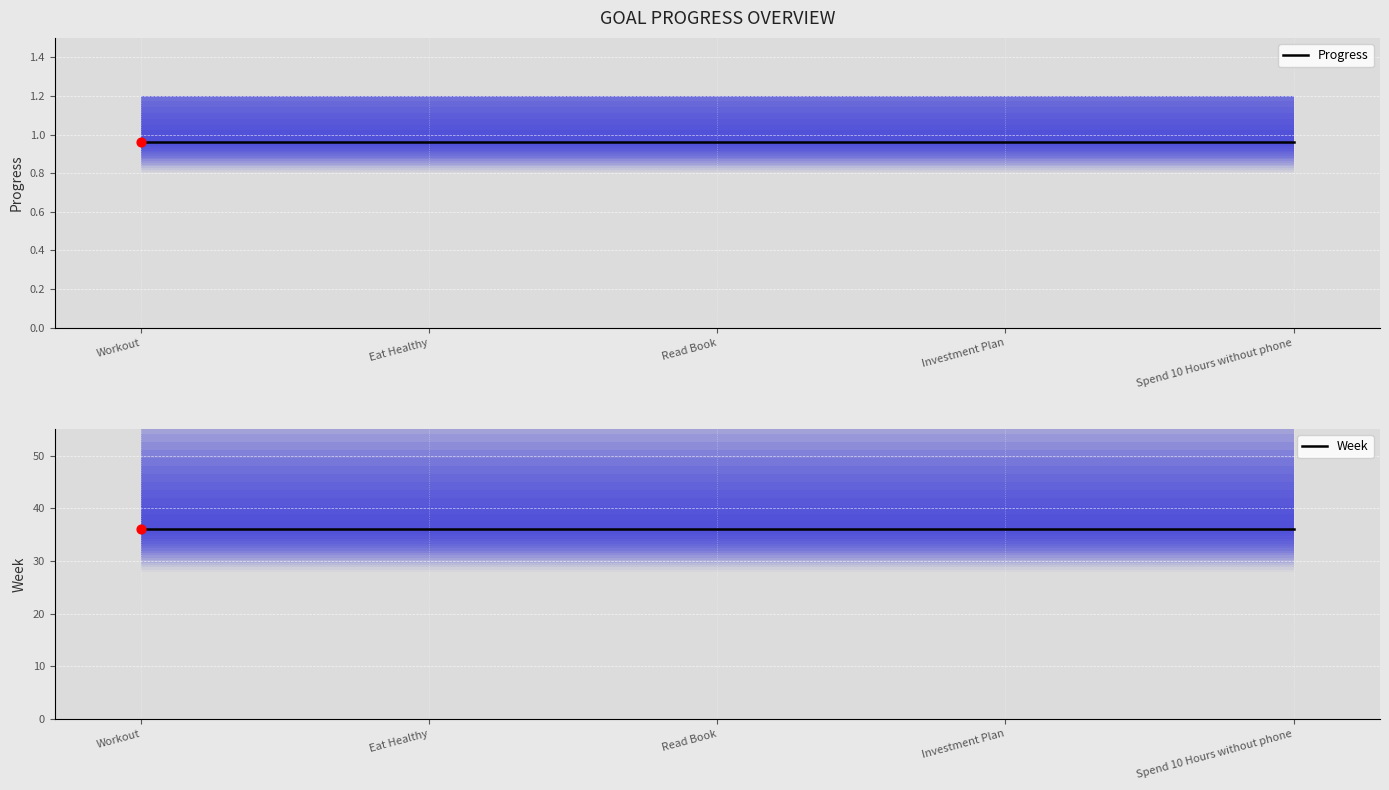

What is the total value across all series at Workout?

37.0